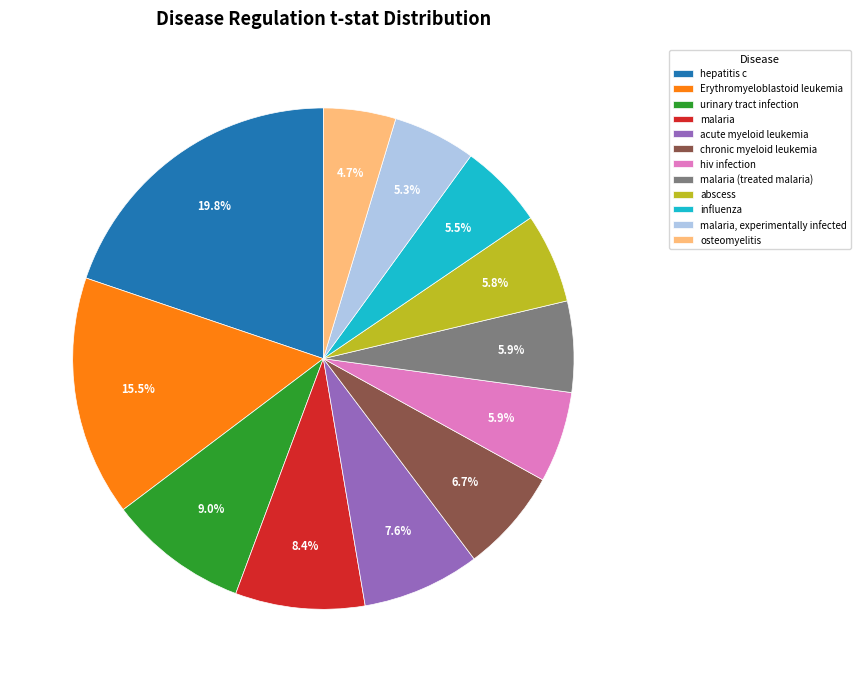

How many slices are in this pie chart?

12